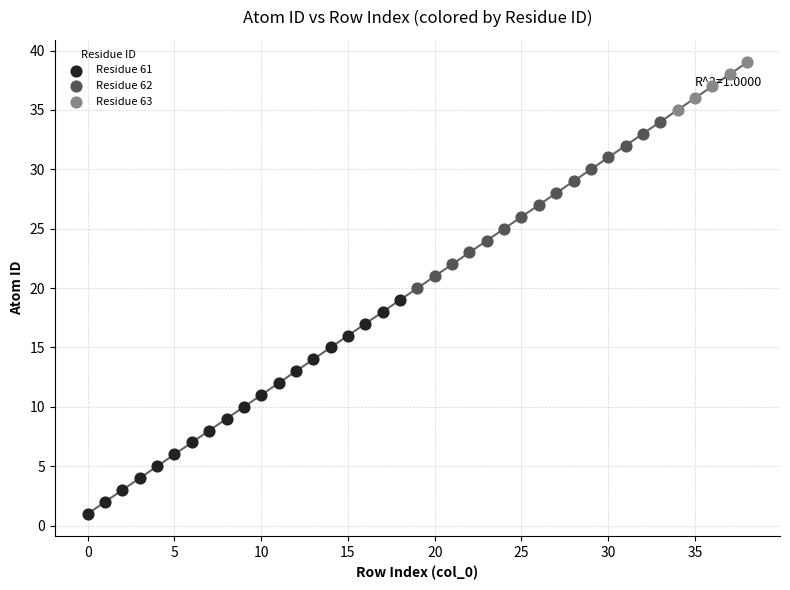

Which series contains the lowest Y value?

Residue 61